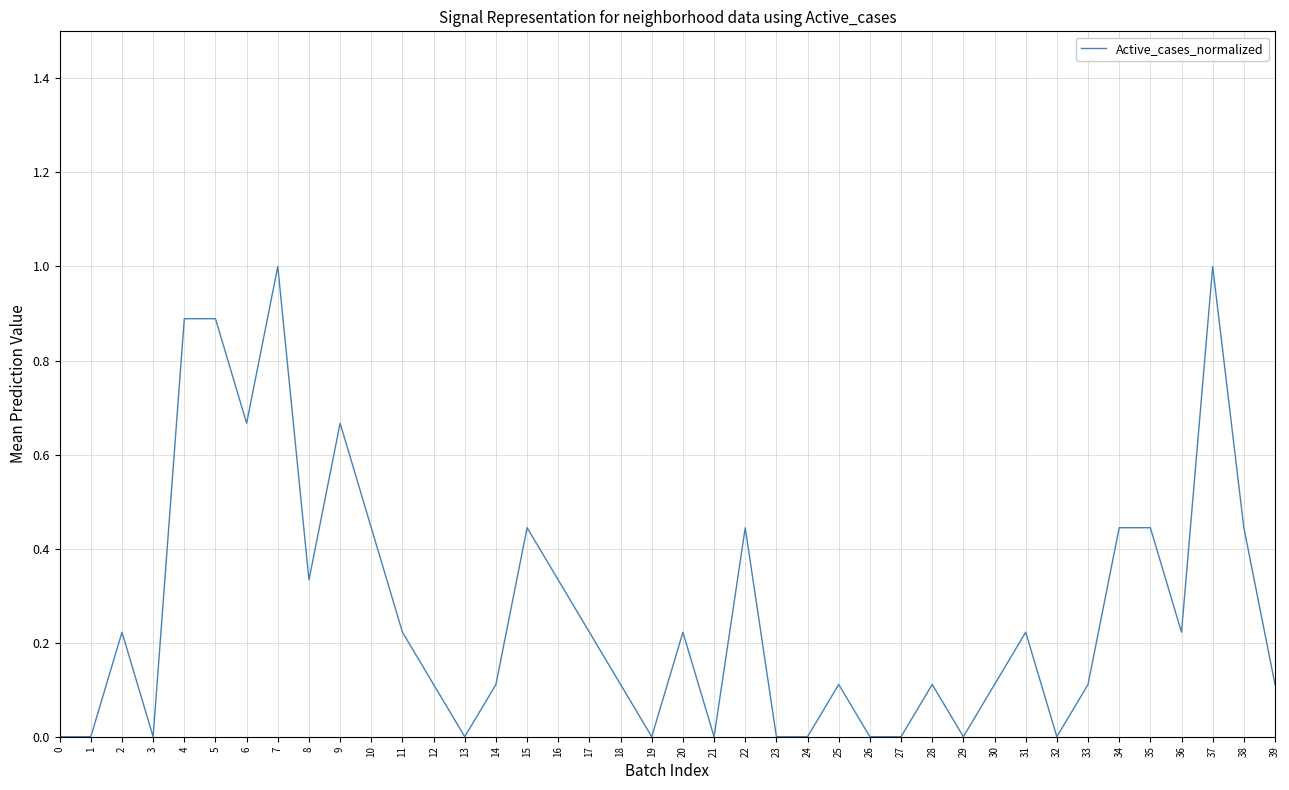

What value does the data have at 37?

1.0